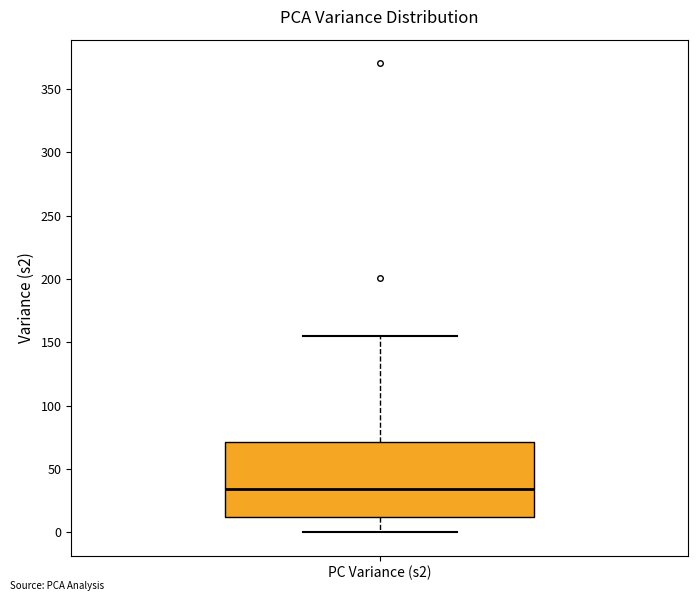

Read this box plot against the y-axis: the position of the median line, the range covered by the box, and the ends of both whiskers. The values are not printed on the chart, so give them approximately, as read against the axis.

median 35, box 10 to 70, whiskers 0 to 155